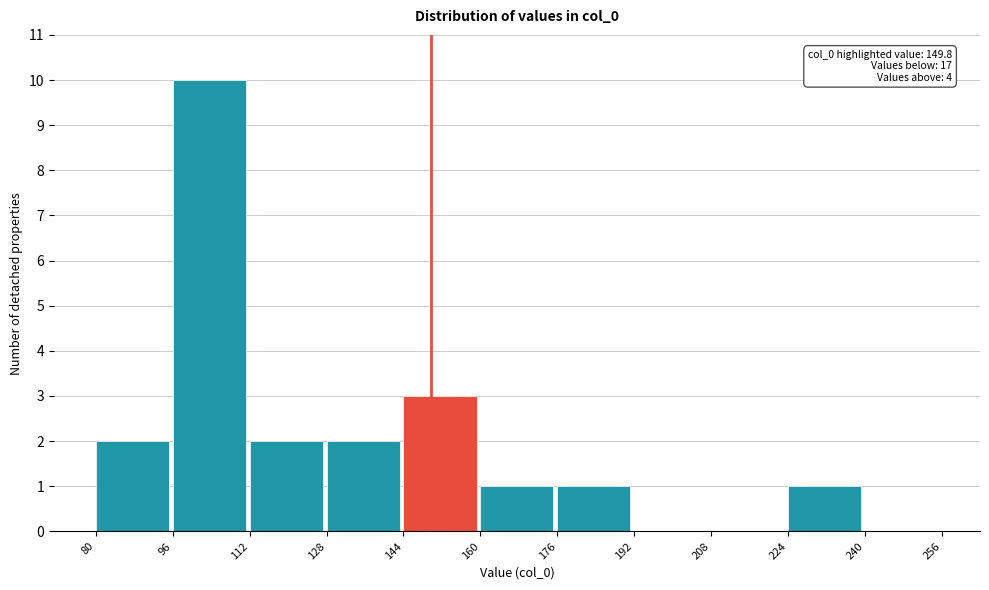

Which range on the x-axis has the tallest bar?

96 to 112